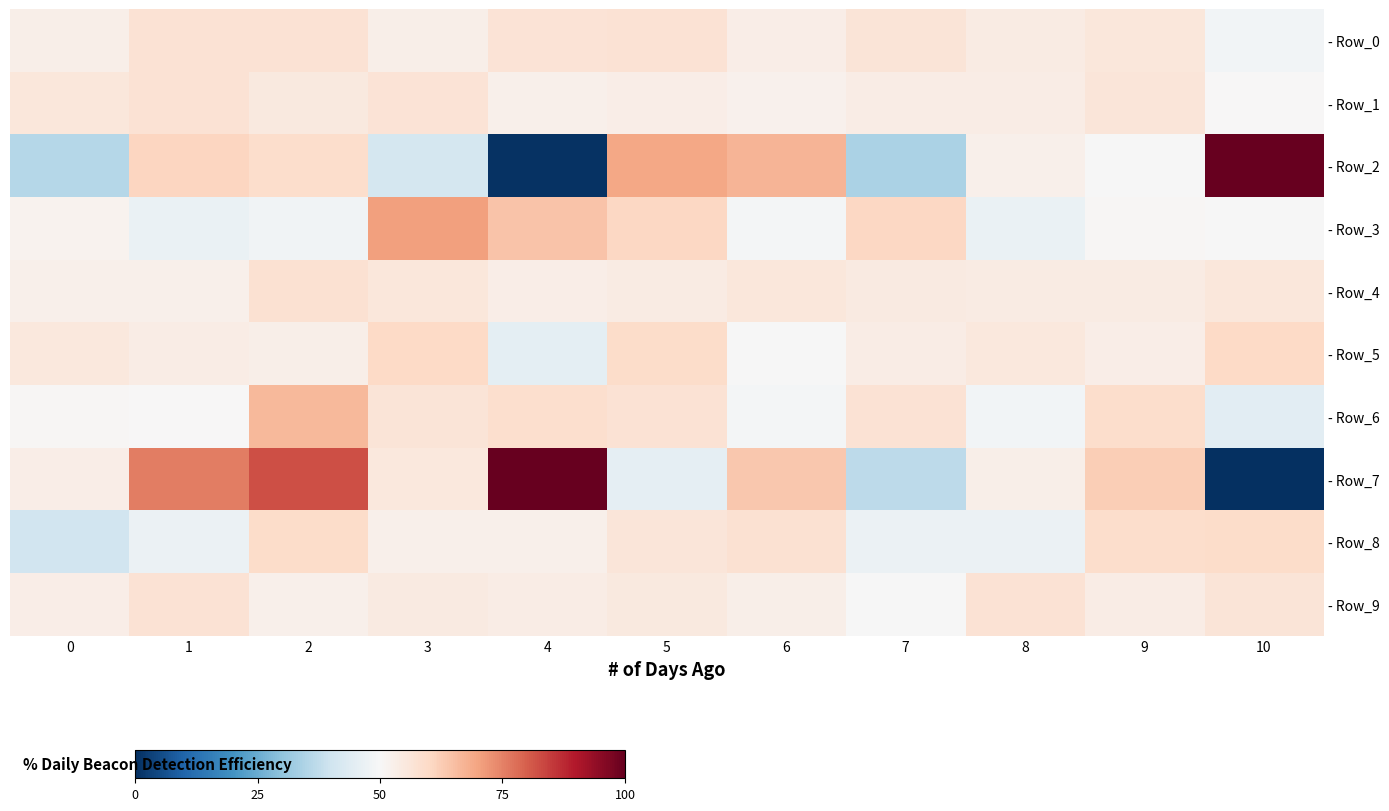

Which has a higher value, 5 or 3?

5